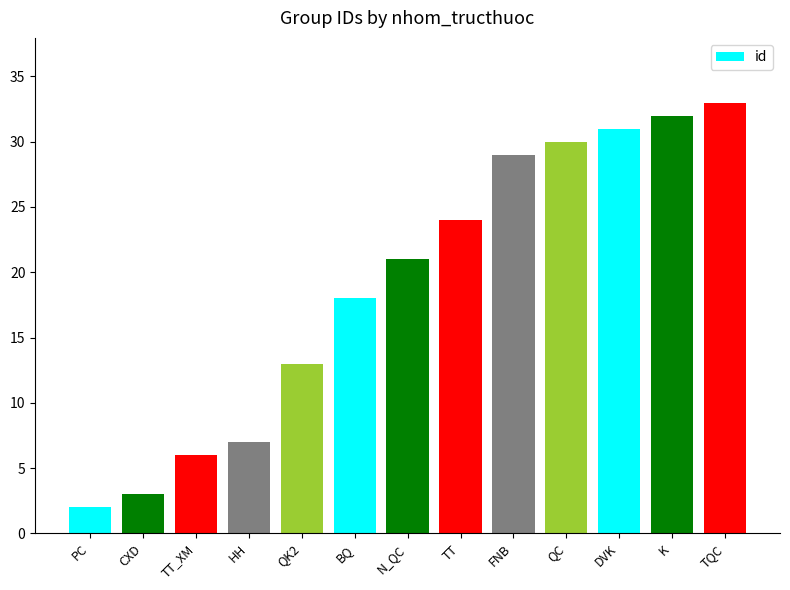

Reading left to right, extract all data points from this chart.

PC=2	CXD=3	TT_XM=6	HH=7	QK2=13	BQ=18	N_QC=21	TT=24	FNB=29	QC=30	DVK=31	K=32	TQC=33